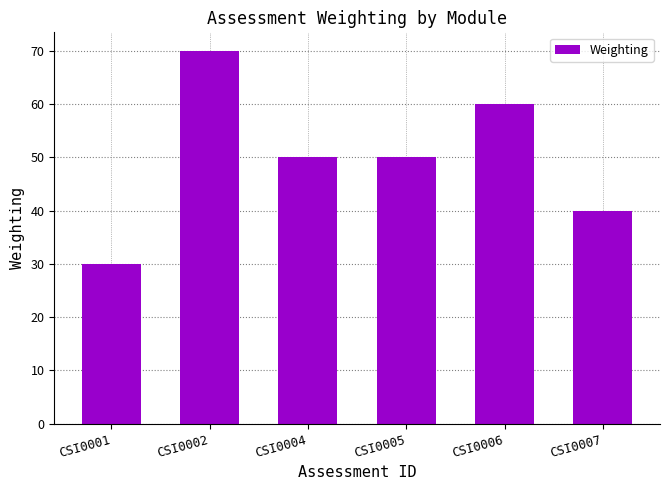

Between CSI0002 and CSI0005, which is larger?

CSI0002